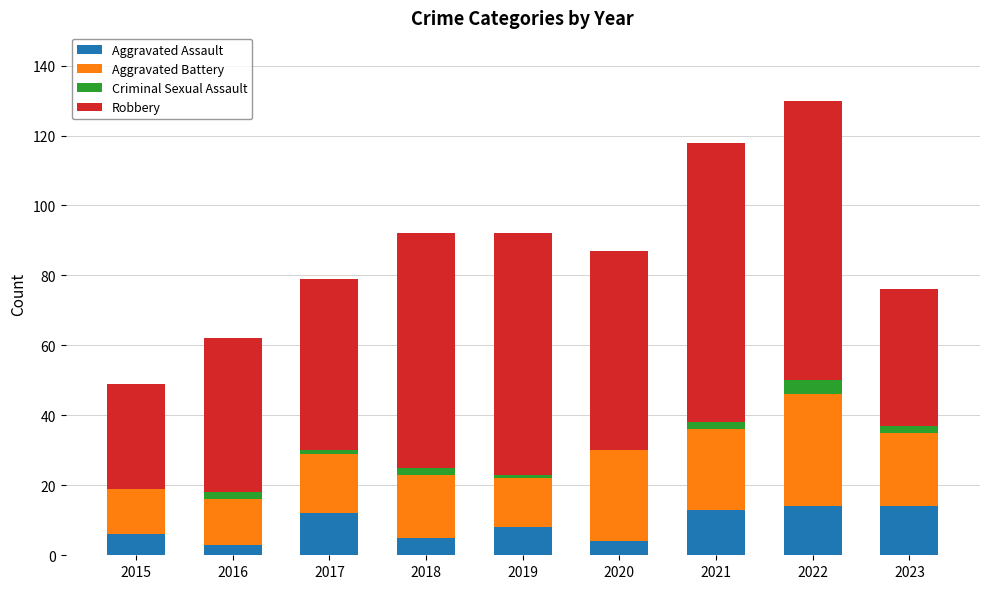

The Aggravated Assault series shows 12 at 2017. True or false?

True